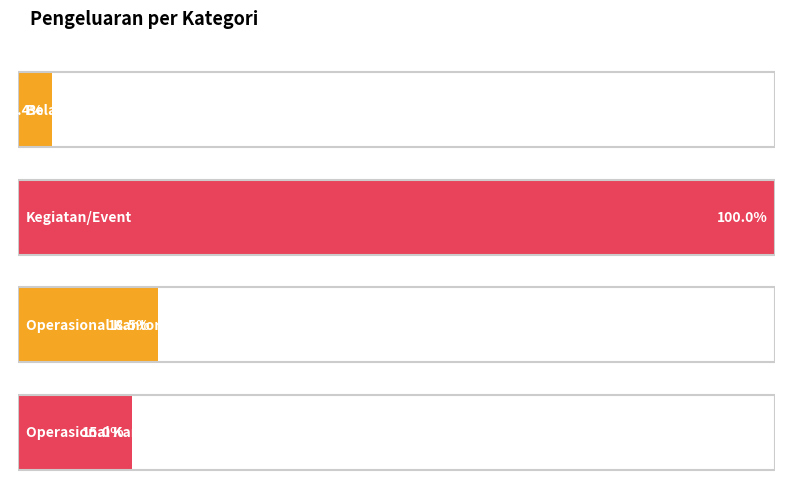

What is the value of the NILAI_PENGELUARAN bar at the 2nd from the left?

1700000